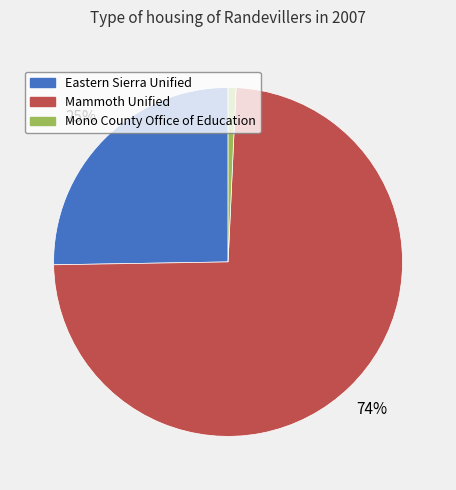

Combined, do Eastern Sierra Unified and Mono County Office of Education account for over 50%?

No